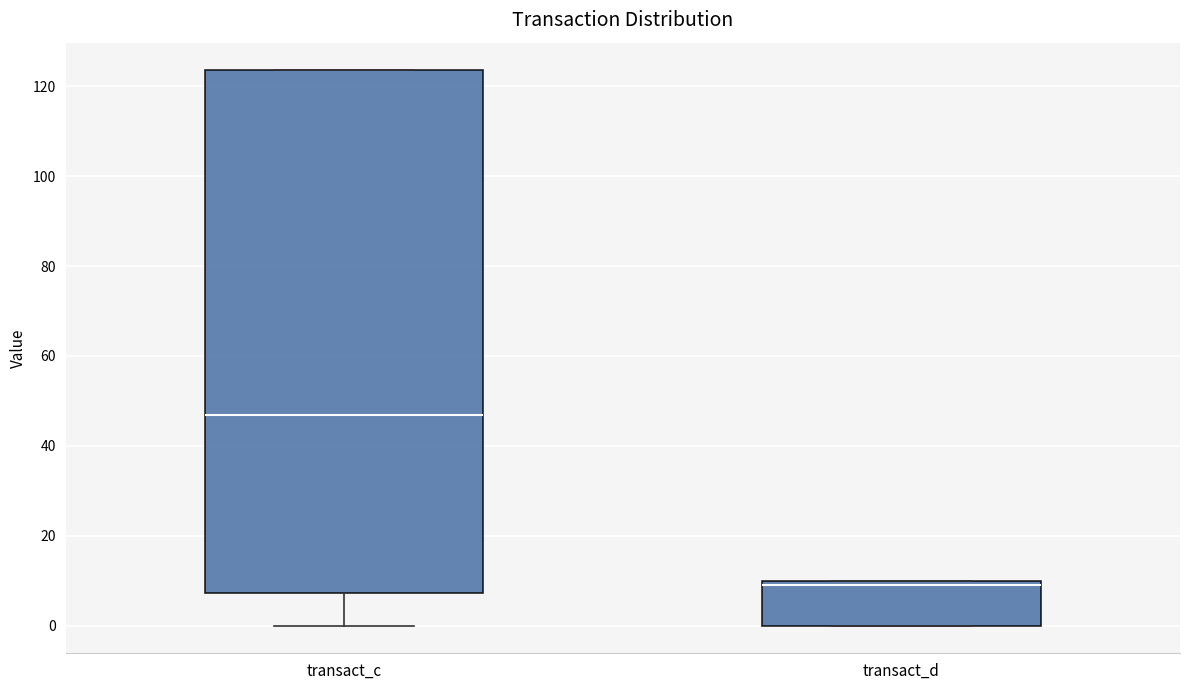

Comparing the boxes themselves (not the whiskers), which one is the tallest?

transact_c